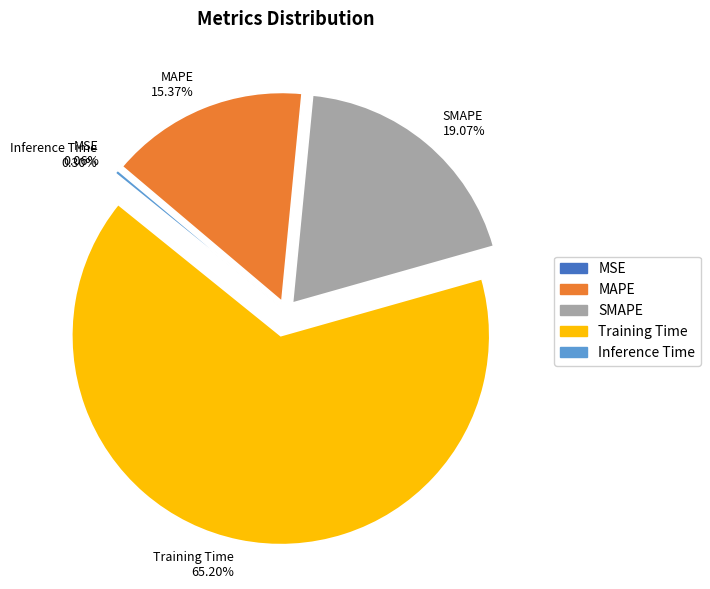

Do Inference Time and SMAPE together represent more than half of the pie?

No